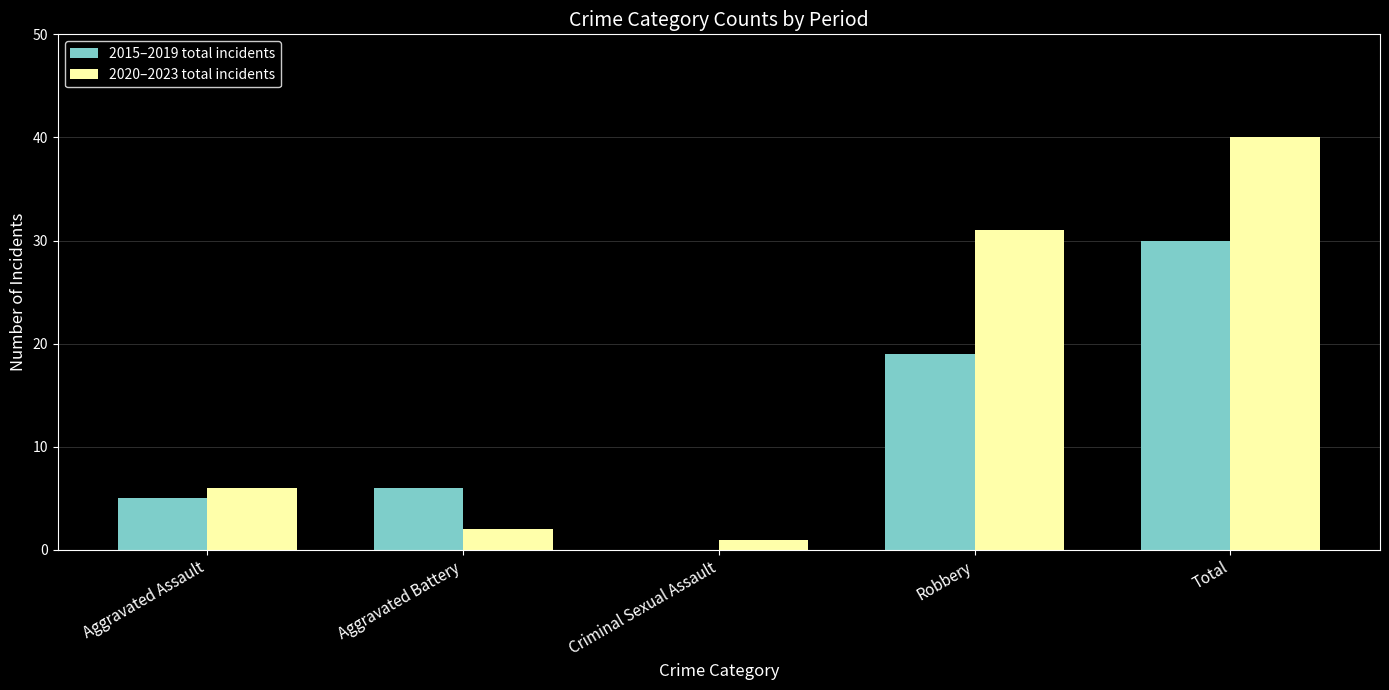

Which label corresponds to the largest value in the chart?

Total